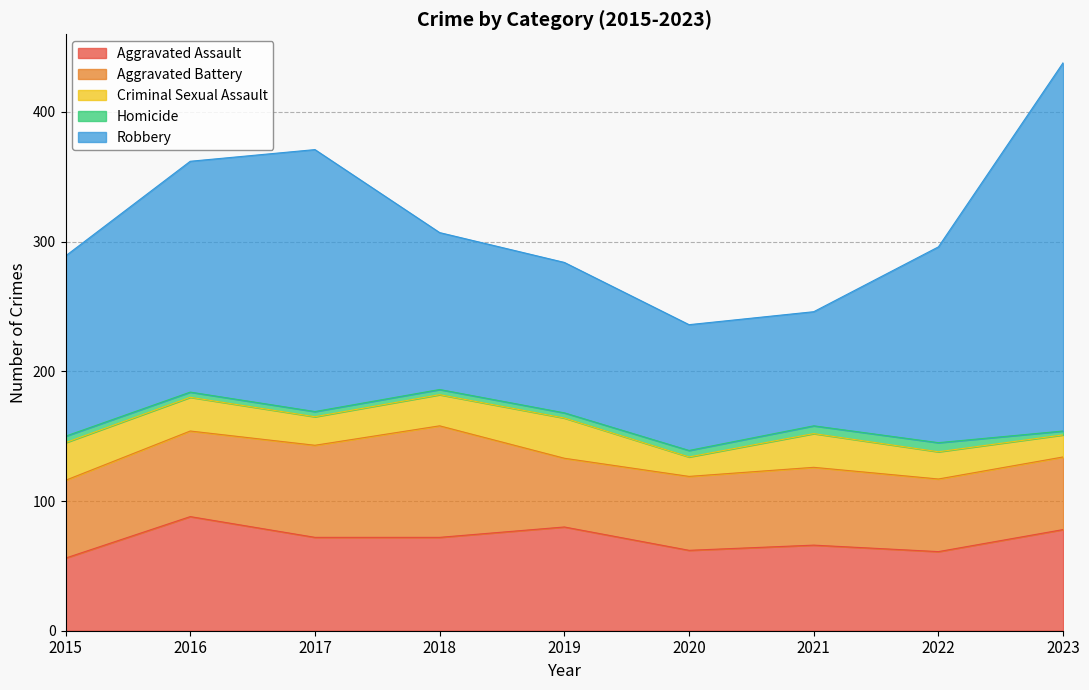

At which label does Aggravated Assault first exceed 72?

2016